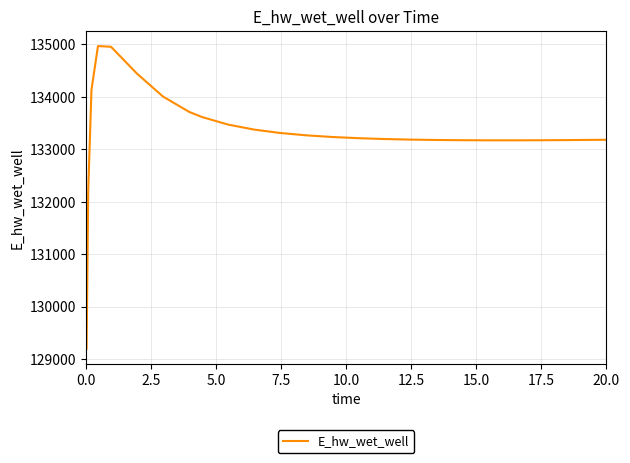

What is the smallest value displayed?

129196.1